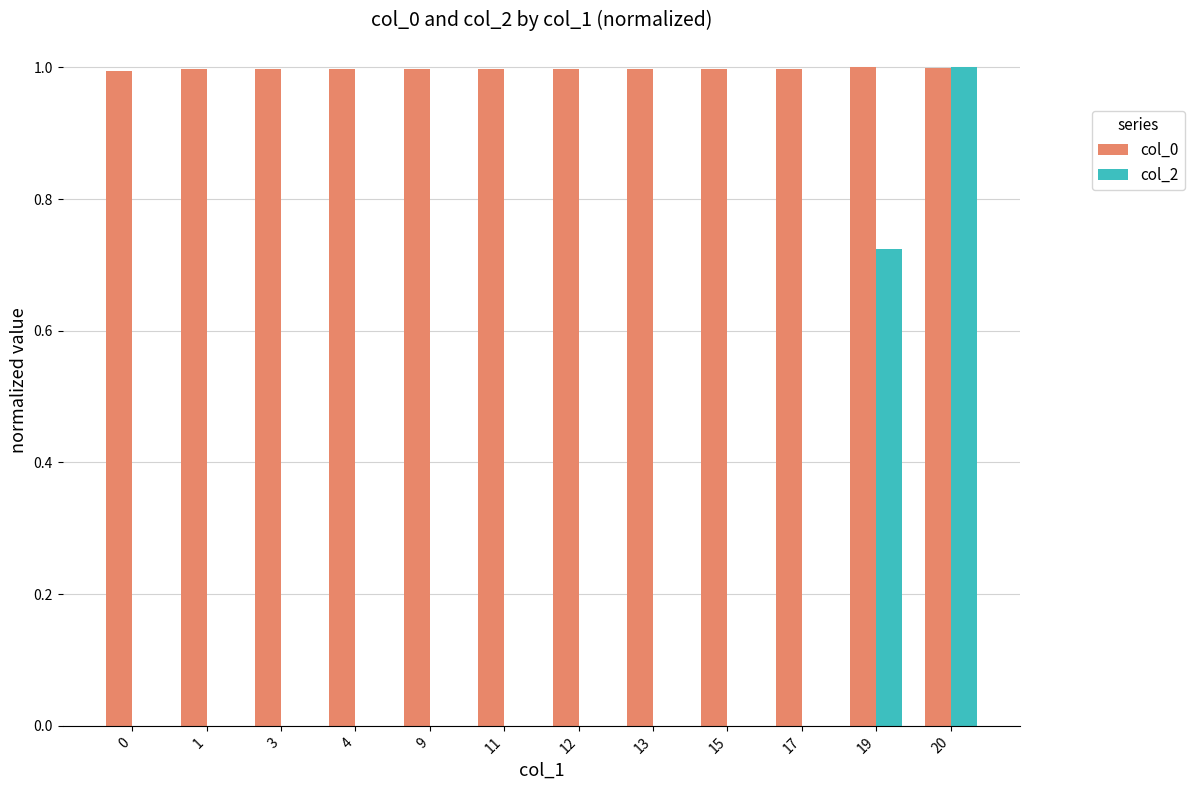

Are the bars horizontal?

No